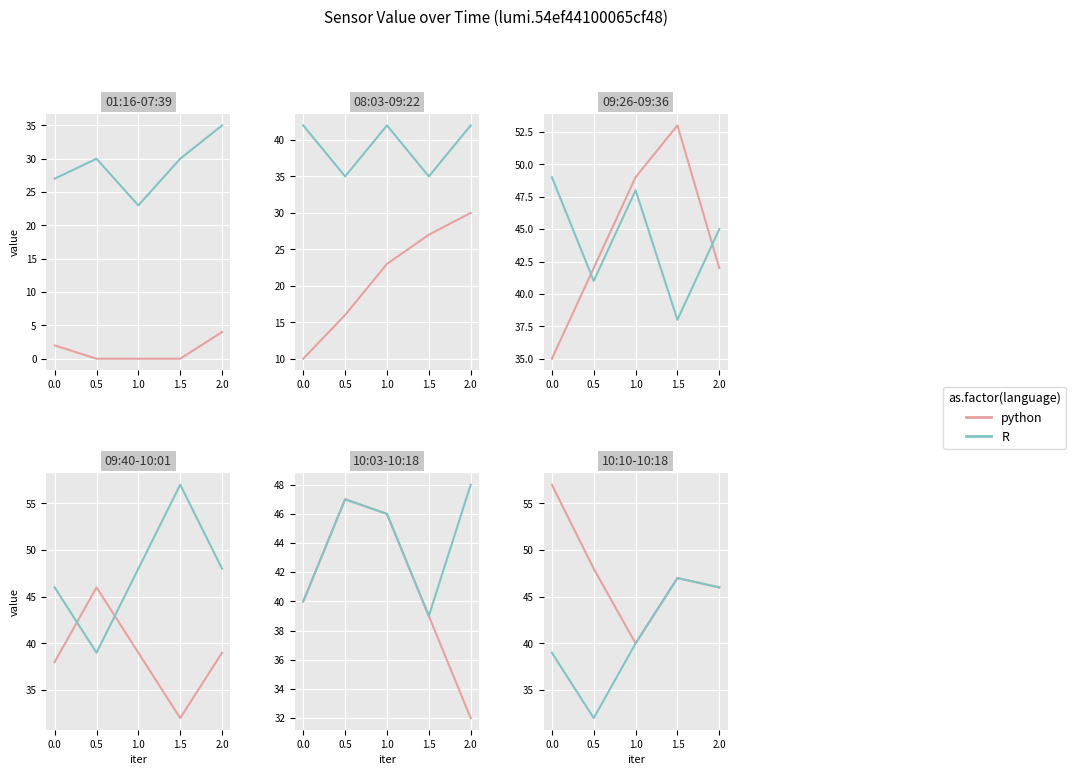

Is the value of R at 1.0 greater than the value of python at 0.5?

No